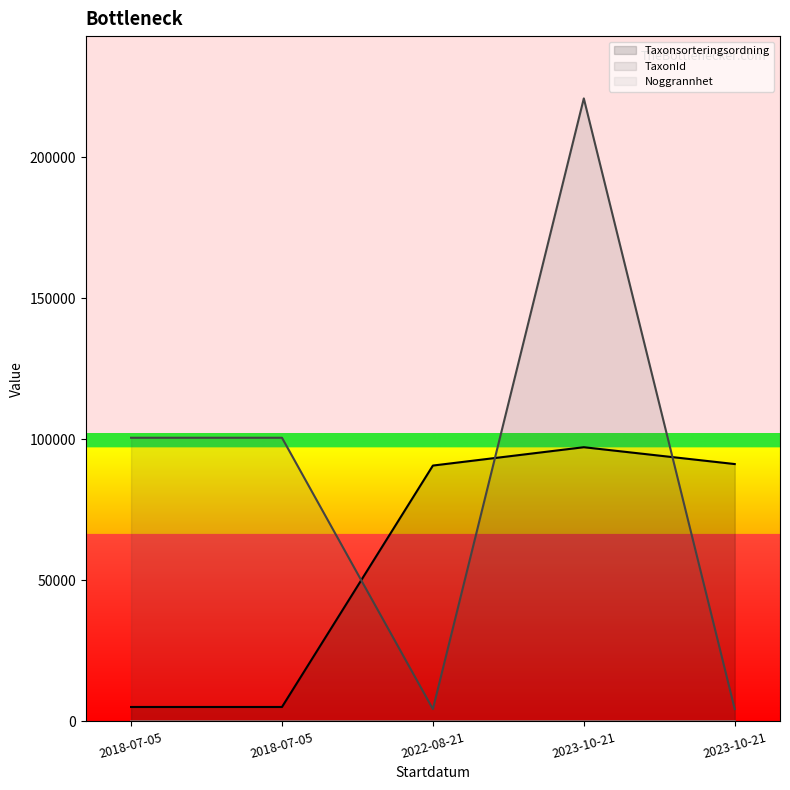

What is the difference between the maximum and minimum values in the Noggrannhet series?

5